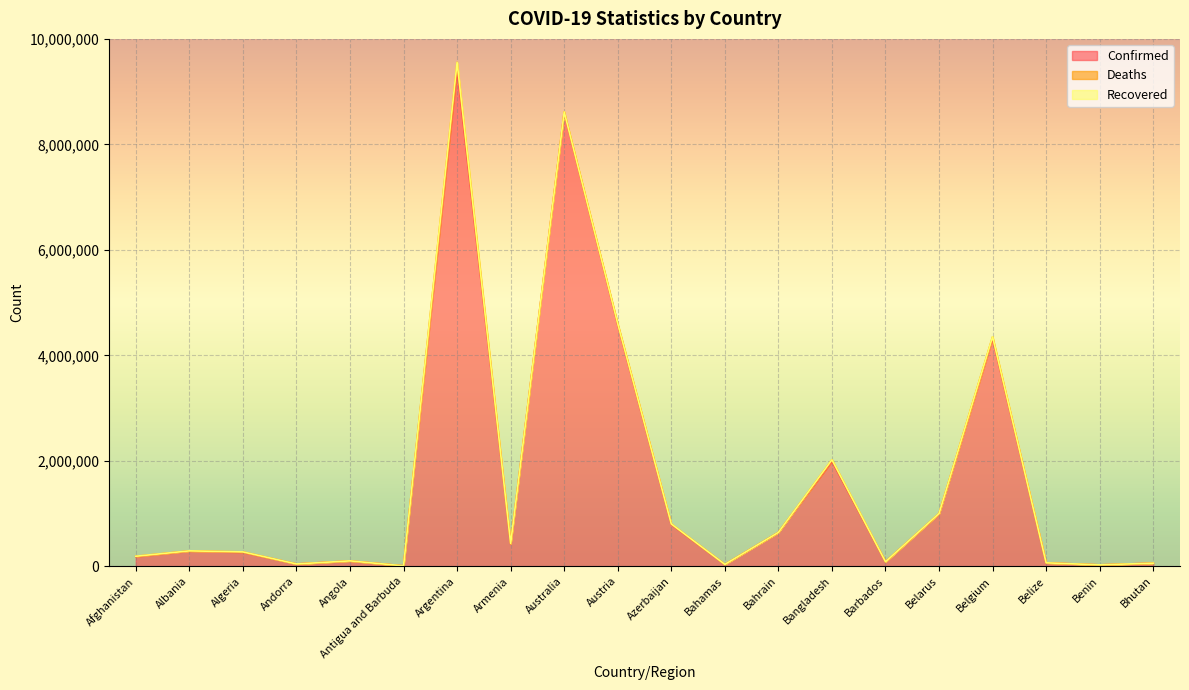

How many values in the Confirmed series exceed 289391?

9